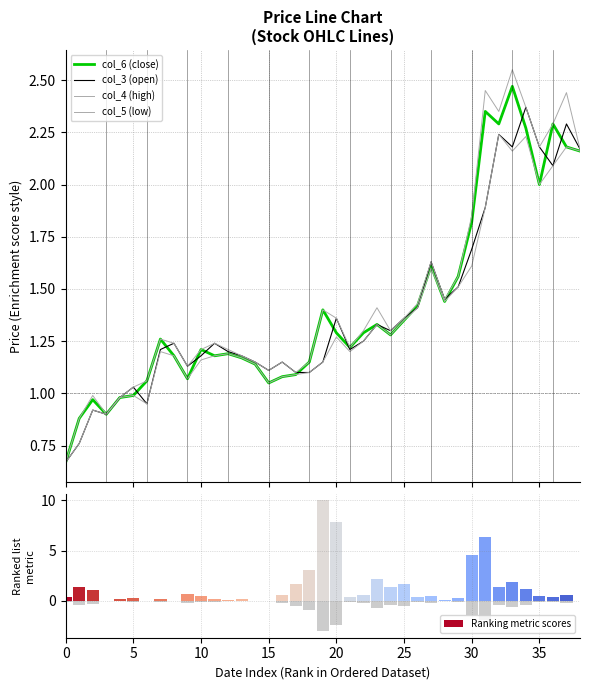

How many data points in col_3 (open) are less than 1?

6